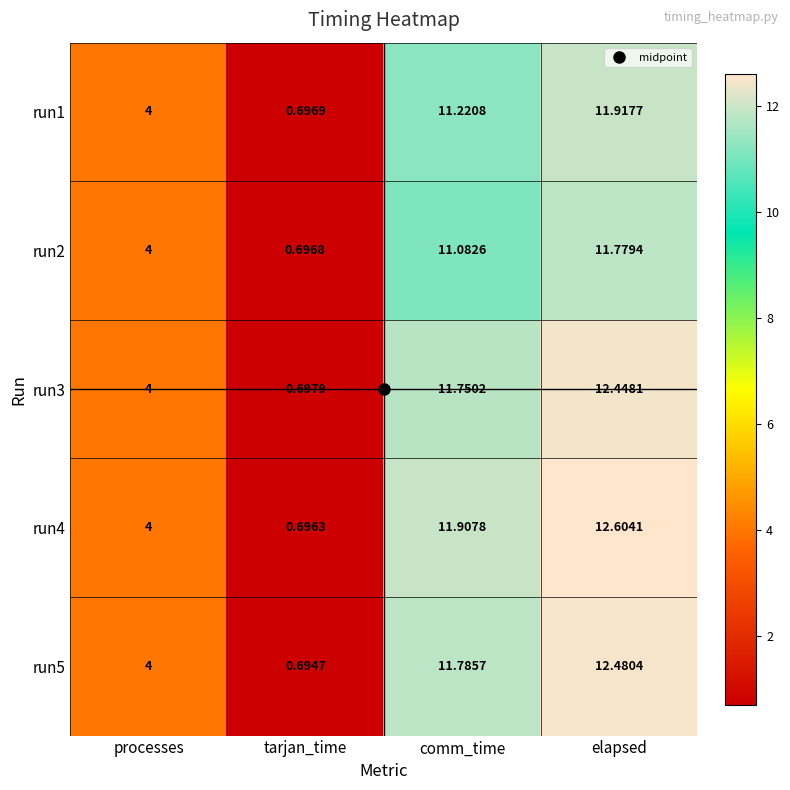

Where is run2 nearest to the value 6?

processes